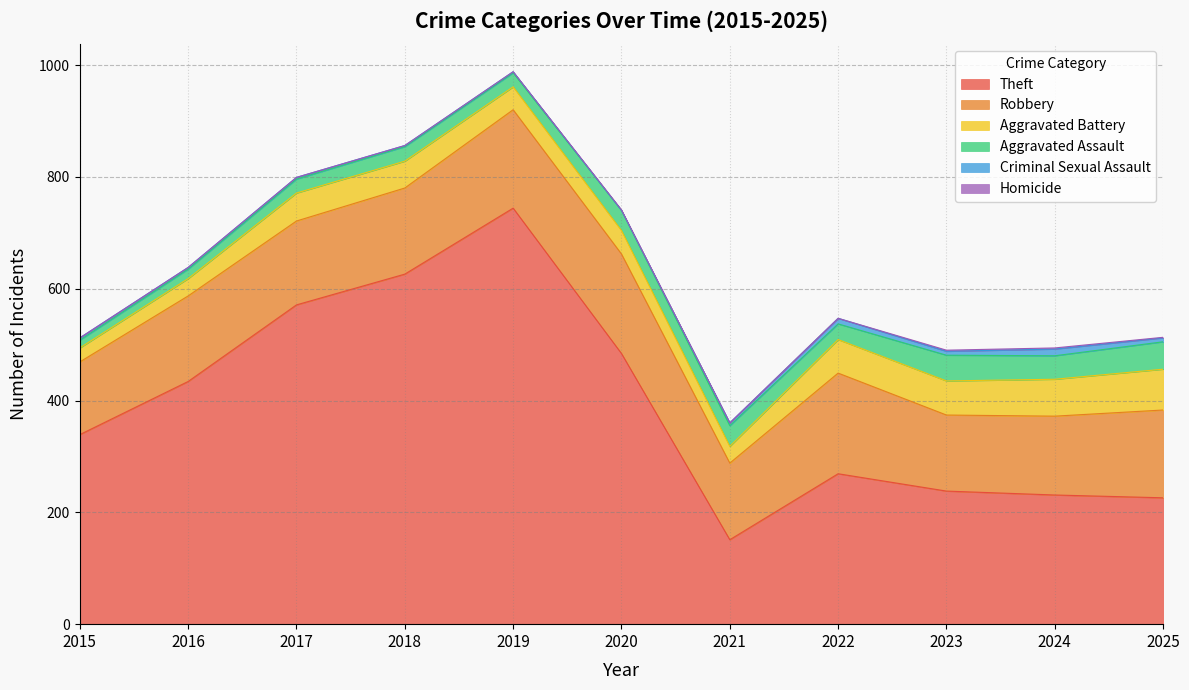

What is the greatest value displayed?

744